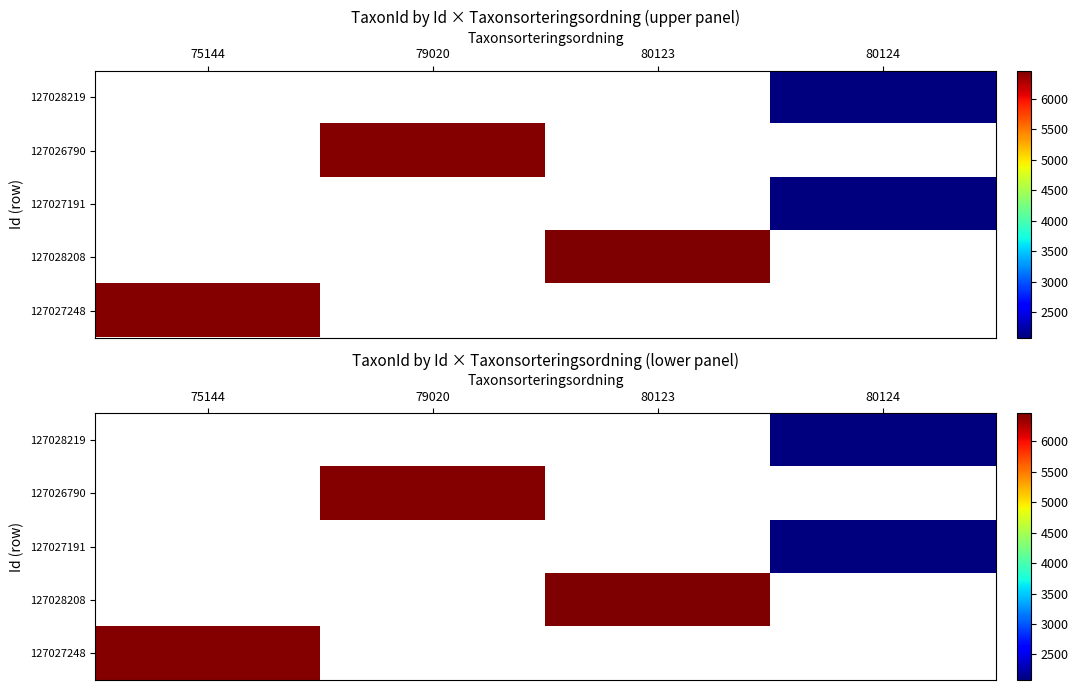

At which label is 127027248 closest to 6440?

75144